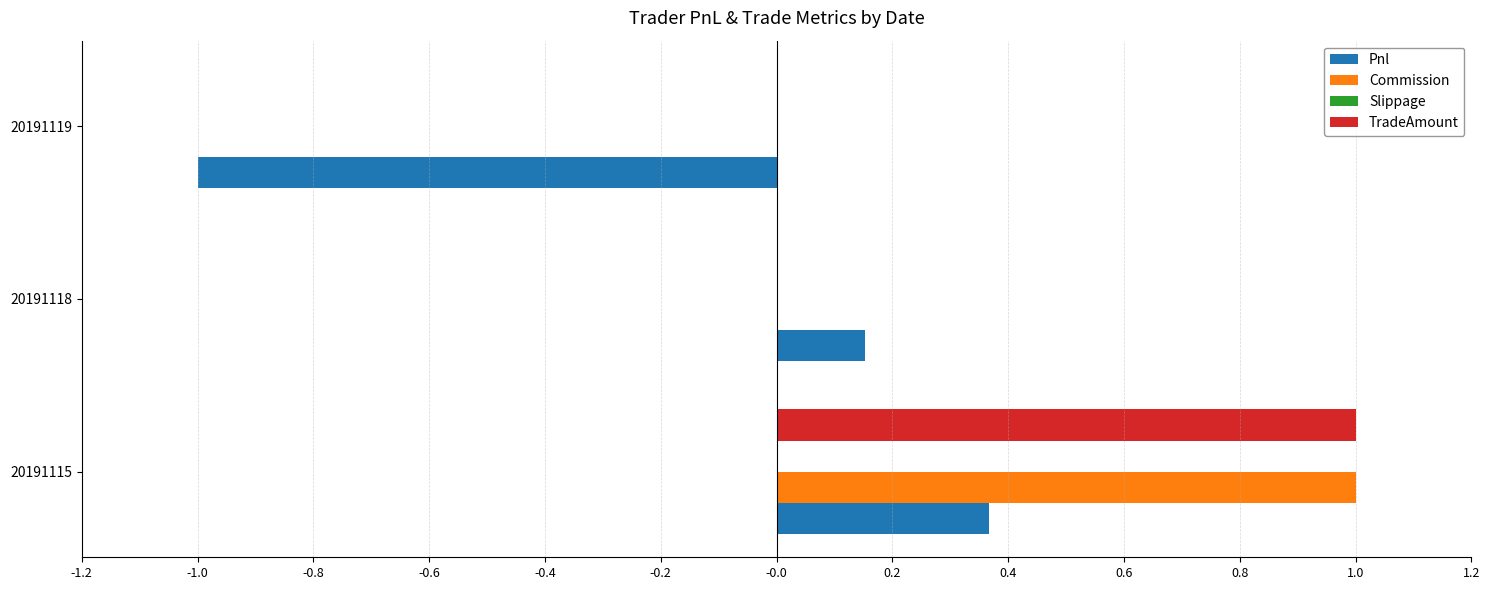

The TradeAmount series shows 0.0 at 20191119. True or false?

True